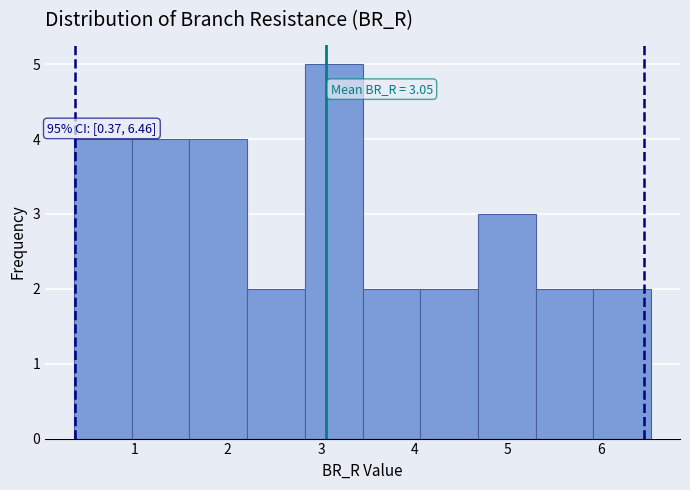

Which range on the x-axis has the tallest bar?

2.8 to 3.4